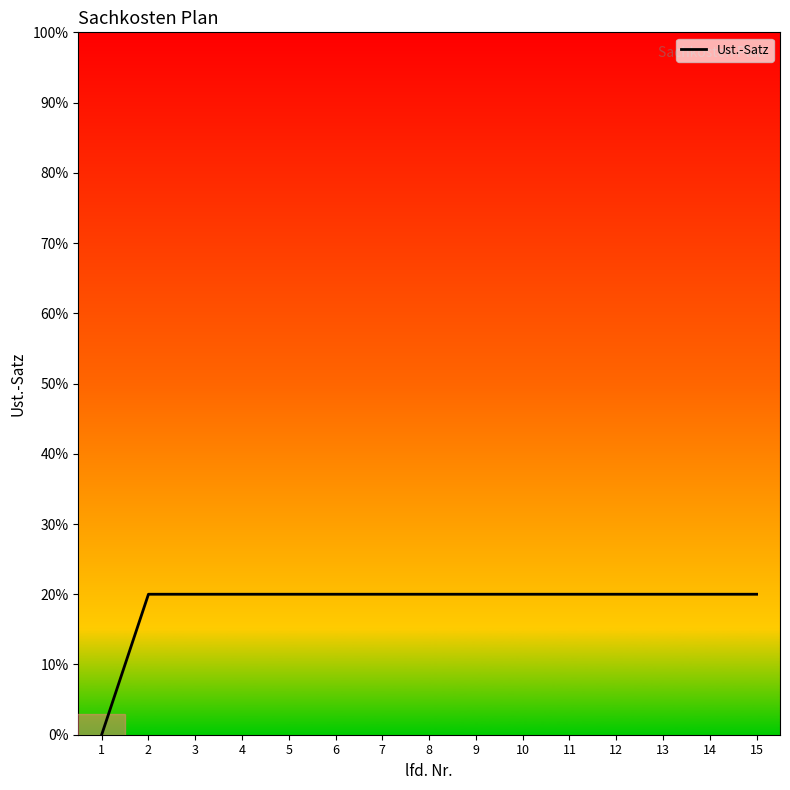

How many distinct data groups are displayed?

1